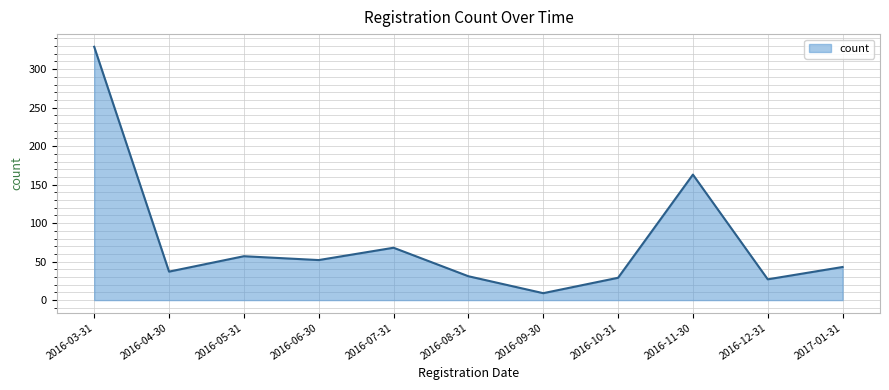

What position from the left is 2016-06-30?

4